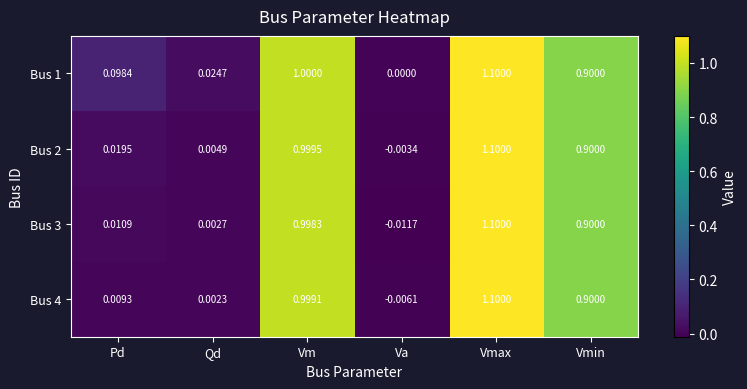

Which series has the largest range (max minus min)?

Bus 3